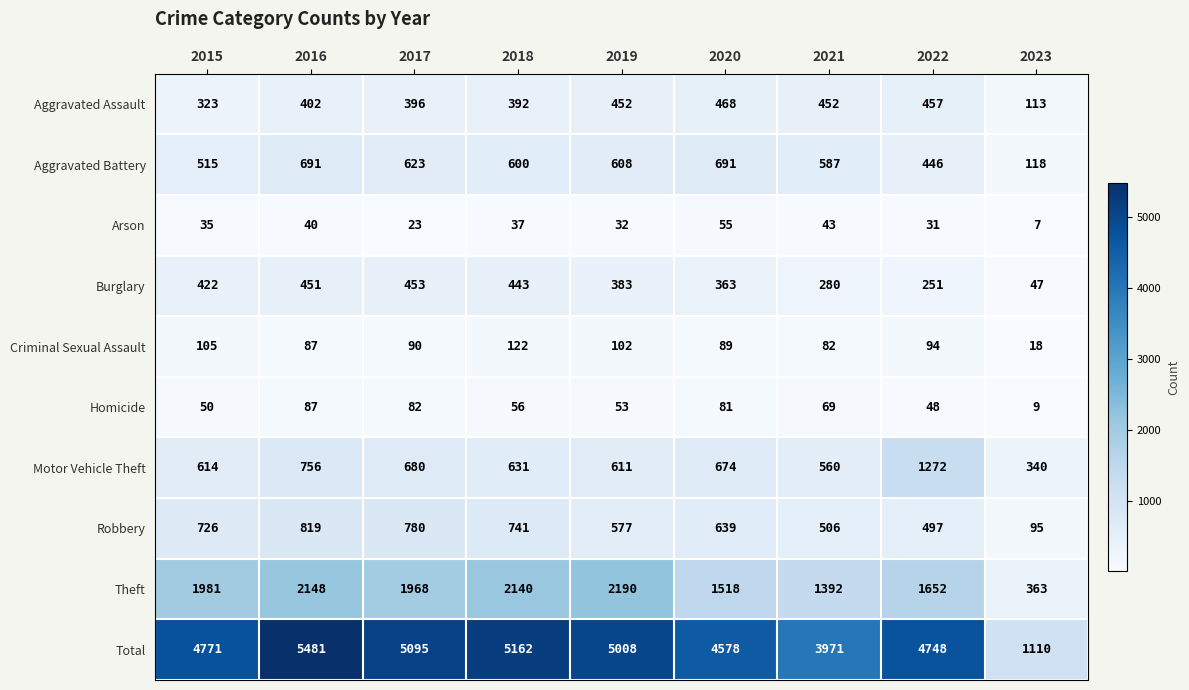

The value of Robbery at 2019 is 147. True or false?

False